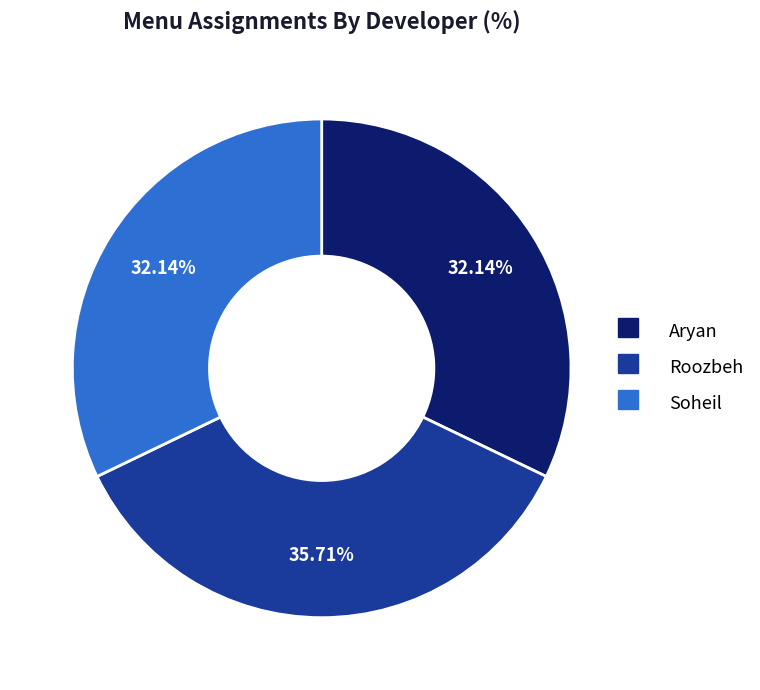

Is there any slice that represents more than half of the pie?

No